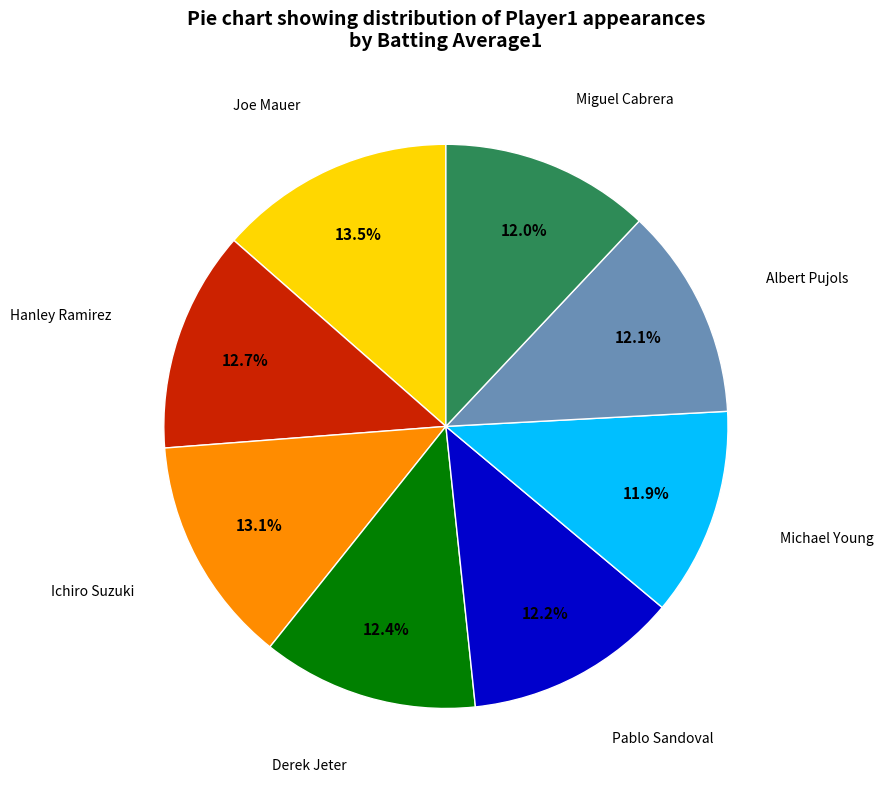

Does any single category account for the majority?

No